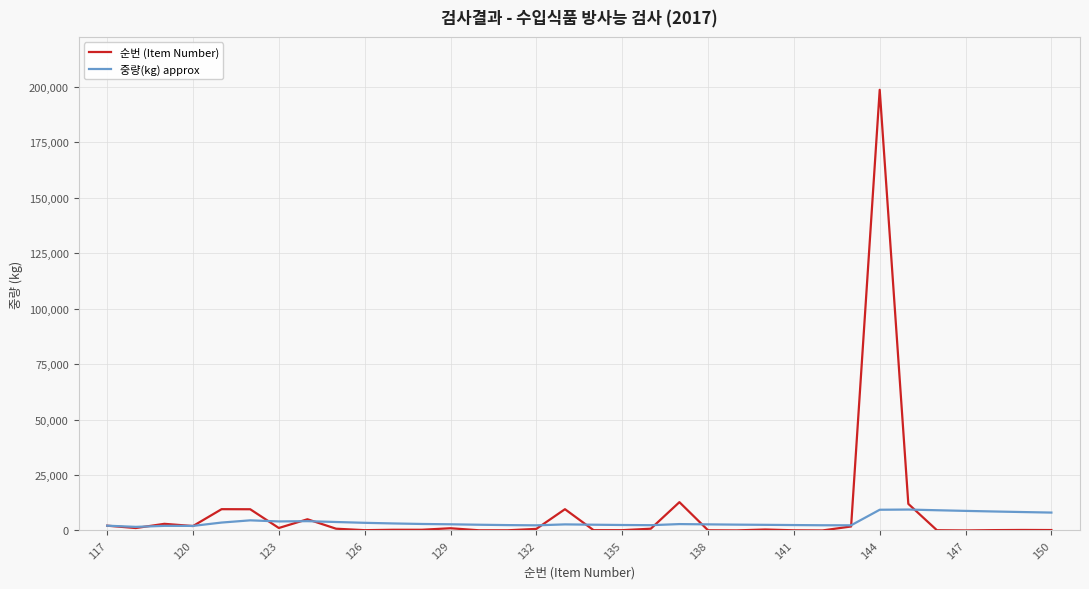

List the series in order of their peak value, lowest first.

중량(kg) approx, 순번 (Item Number)